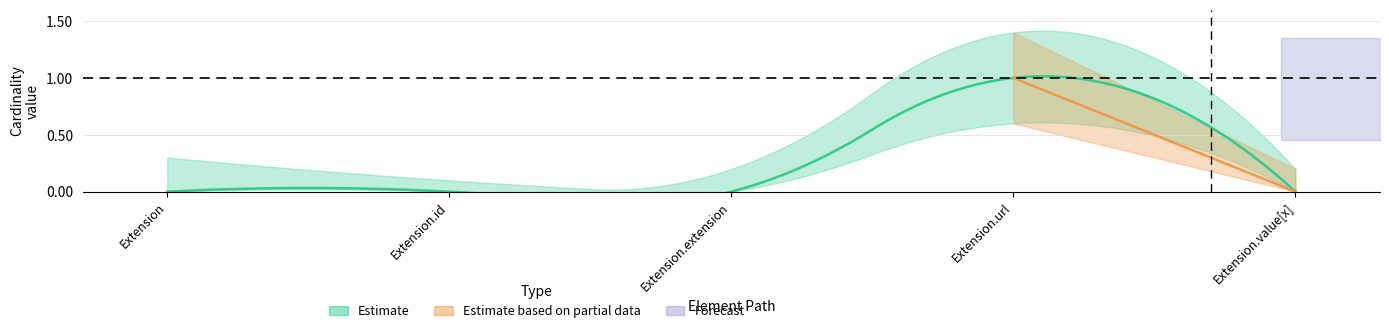

What position from the left is Extension.value[x]?

5